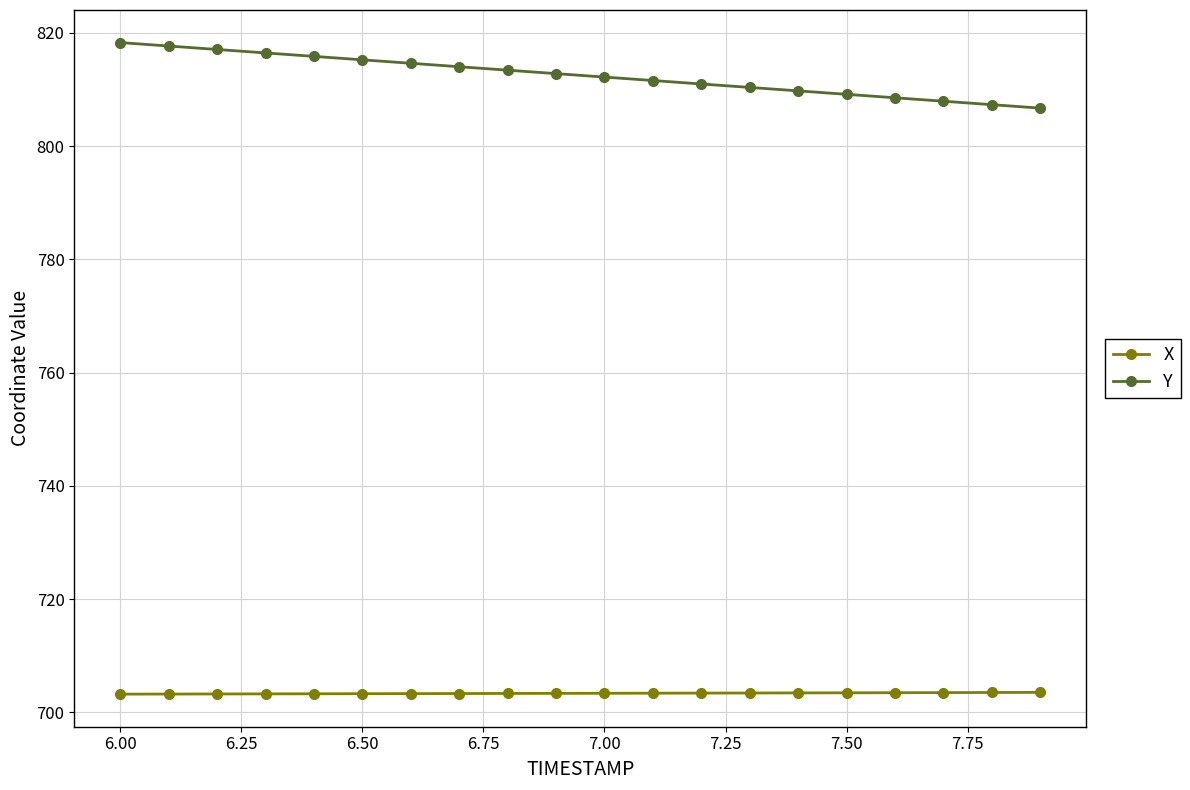

At how many categories does at least one series exceed 788?

20